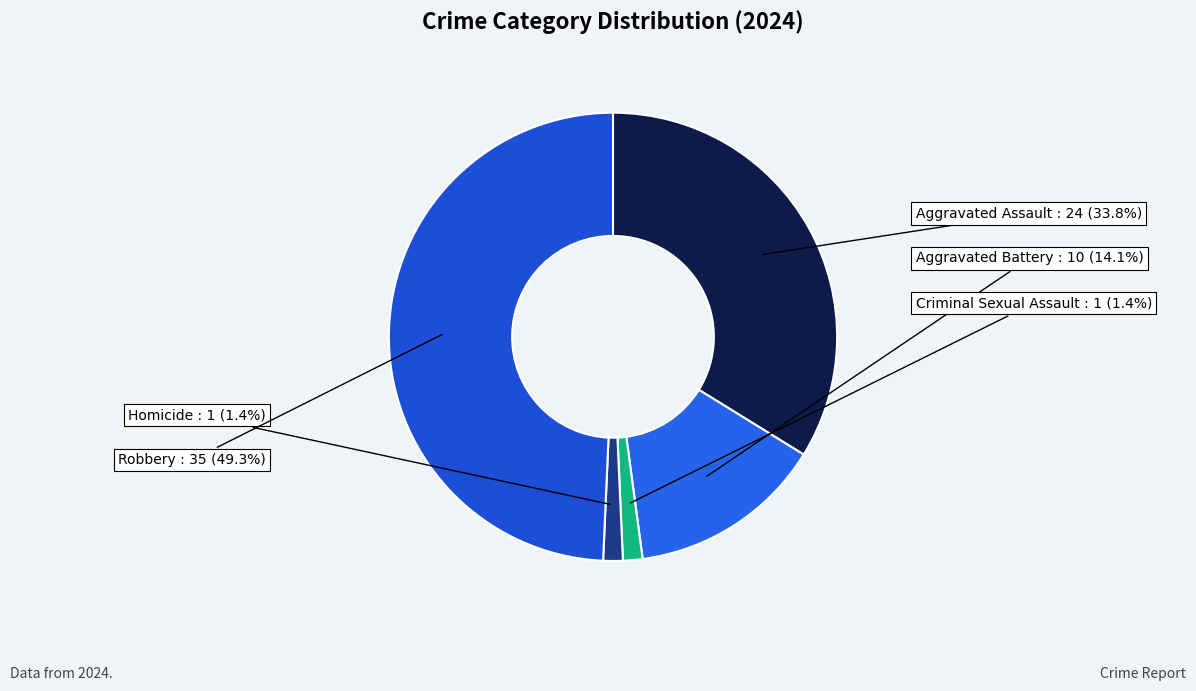

Which slice is the smallest?

Criminal Sexual Assault